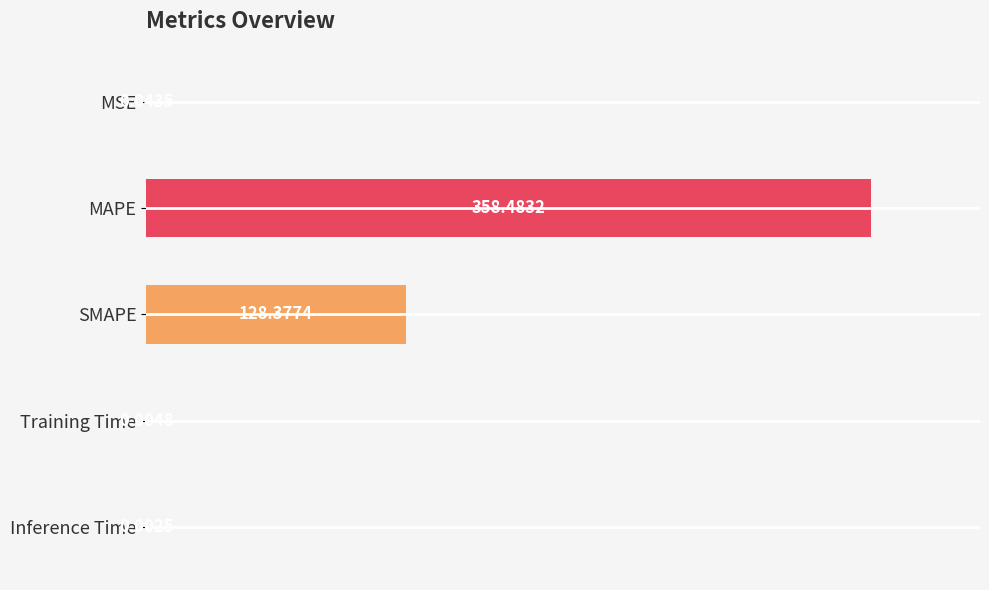

Which category has the highest value across all series?

MAPE